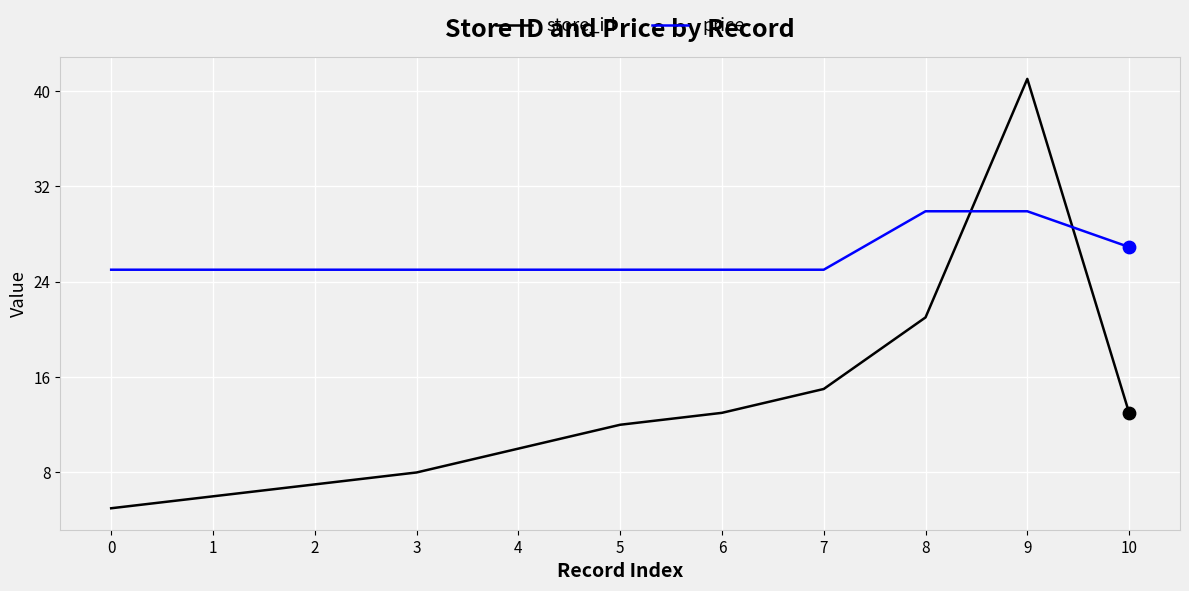

What is the difference between the highest and lowest values at 10?

13.9